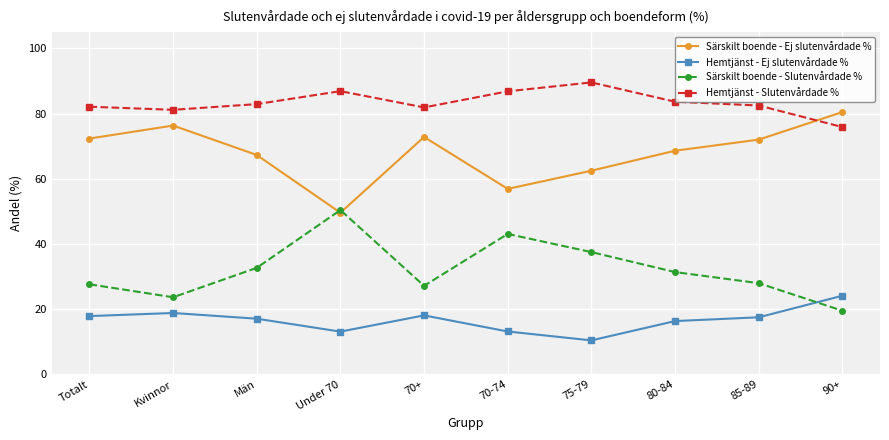

True or false: Hemtjänst - Ej slutenvårdade % and Hemtjänst - Slutenvårdade % cross at least once.

False